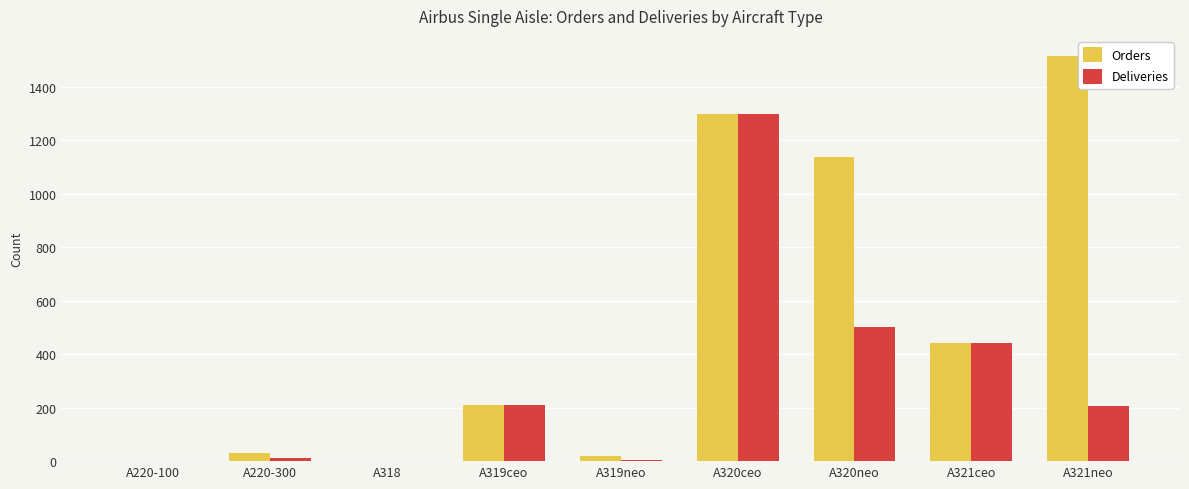

True or false: Deliveries has a value of 362 at A321neo.

False